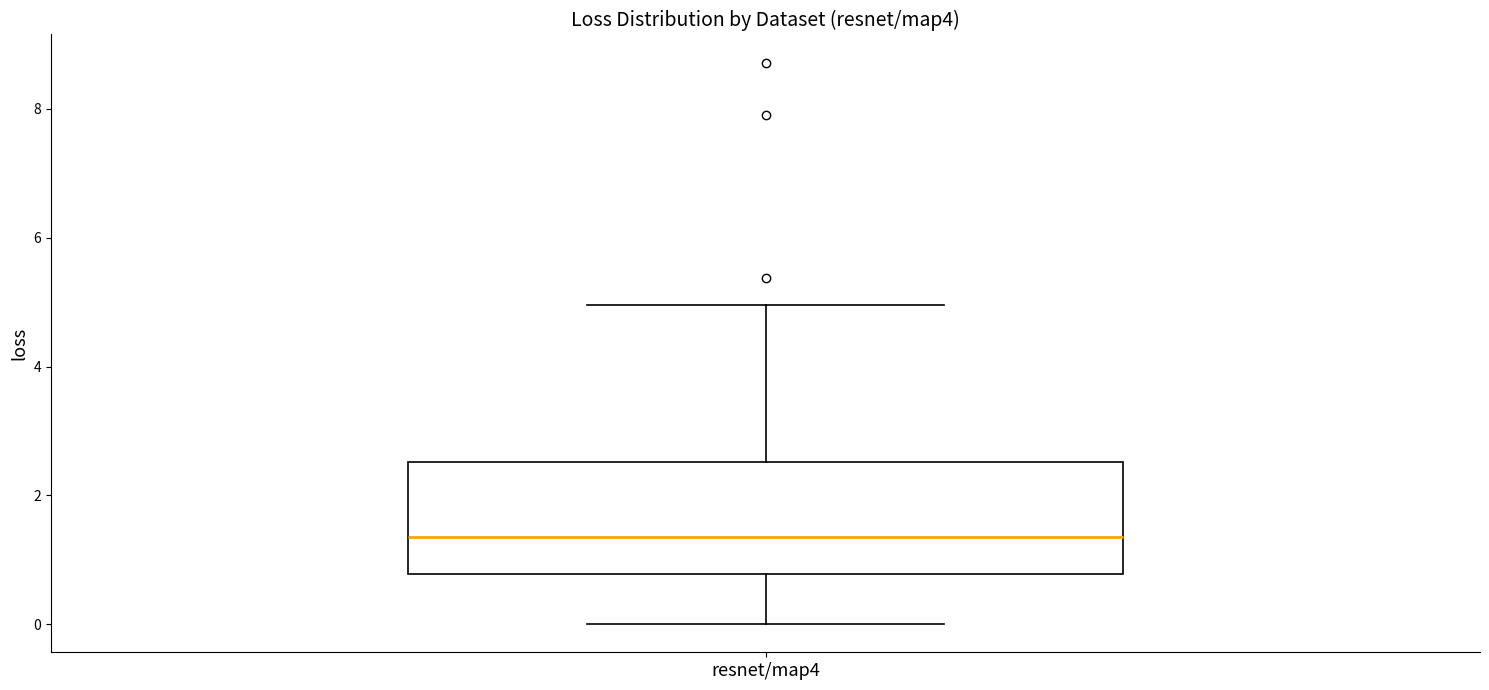

Read this box plot against the y-axis: the position of the median line, the range covered by the box, and the ends of both whiskers. The values are not printed on the chart, so give them approximately, as read against the axis.

median 1.4, box 0.8 to 2.6, whiskers 0.0 to 5.0